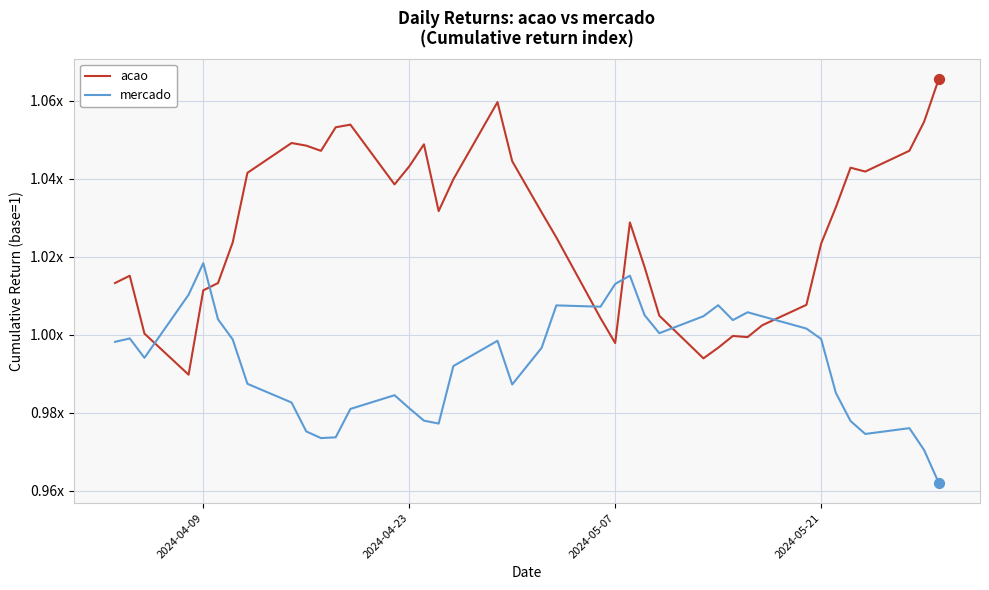

At how many categories does at least one series exceed 1?

40